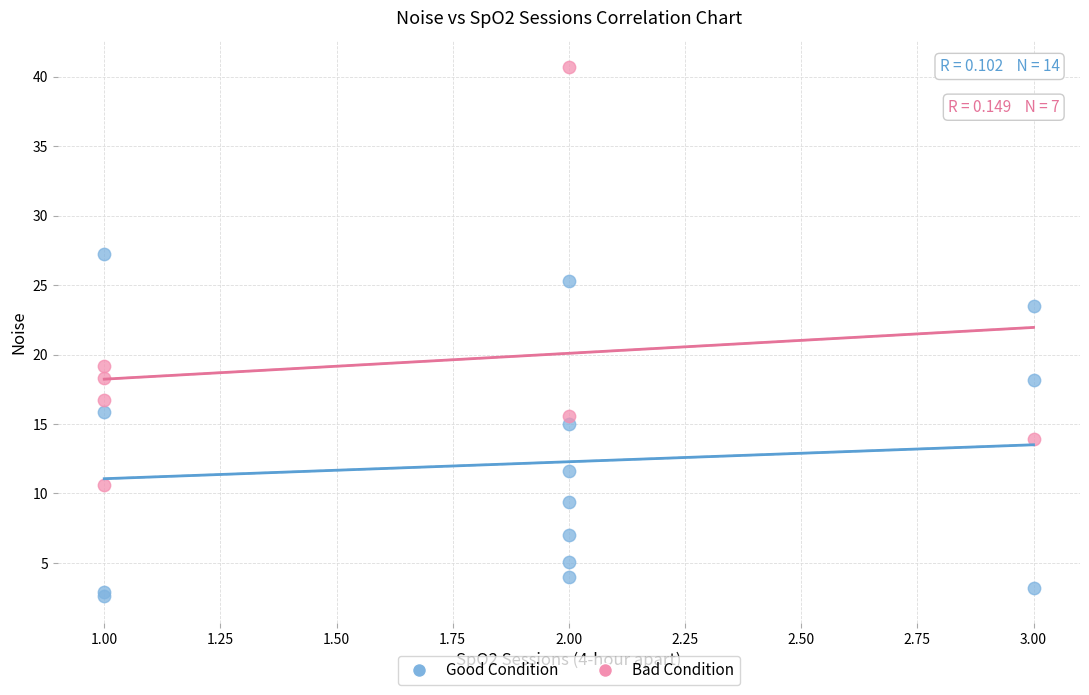

Which series contains the highest Y value?

Bad Condition